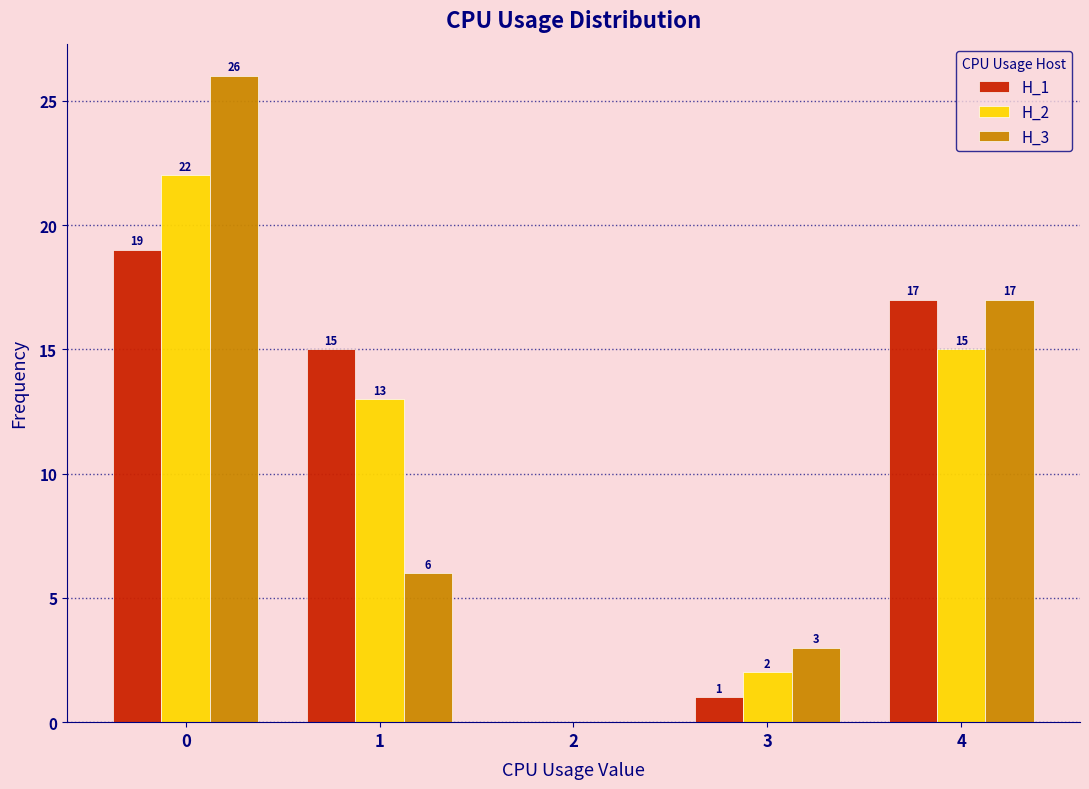

In the H_2 series, which range on the x-axis has the tallest bar?

-0.5 to 0.5